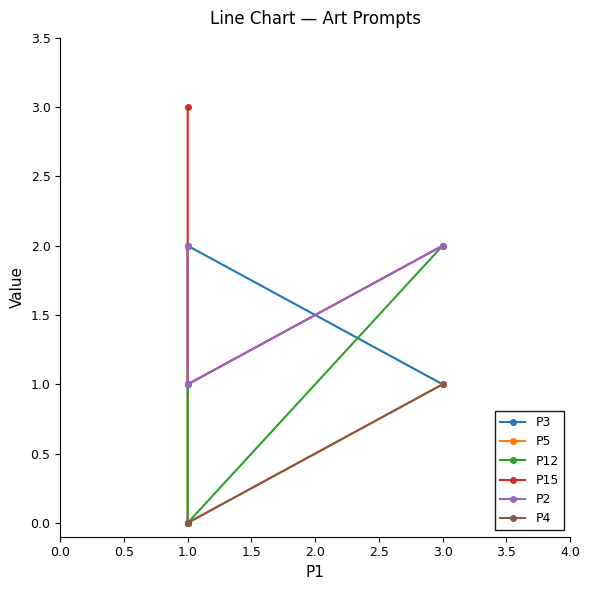

How many lines are shown in the chart?

6